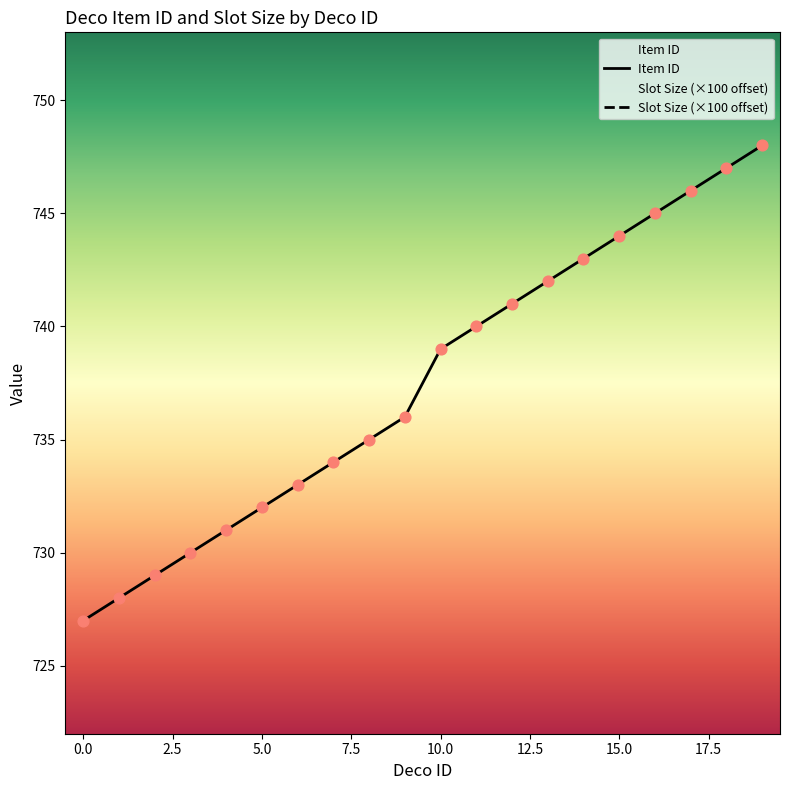

Which series has the largest Y range (max minus min)?

Slot Size (×100 offset)